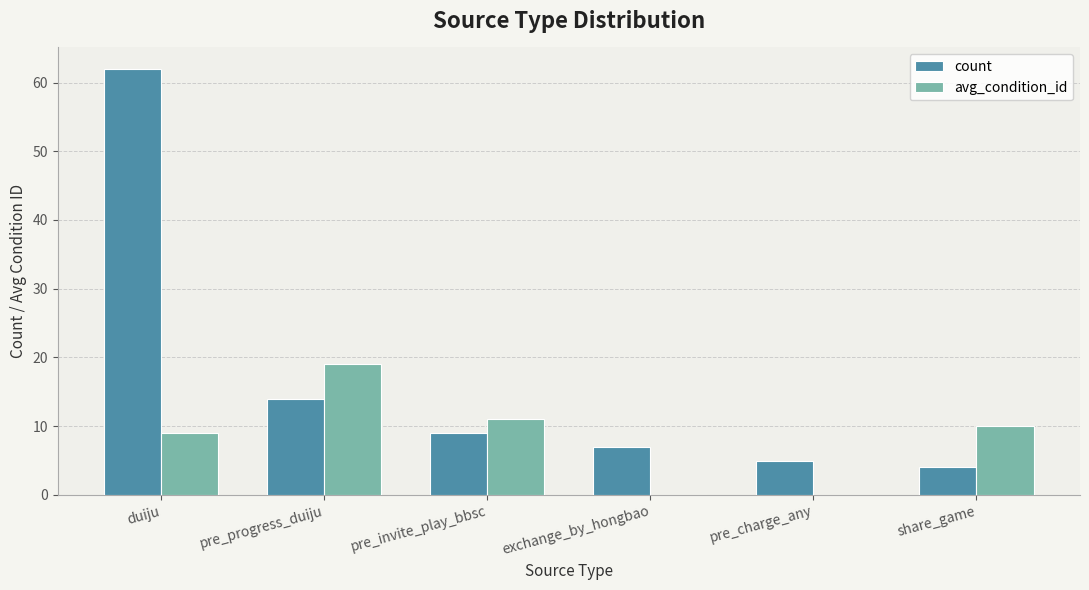

What are all the series names shown in the legend?

count, avg_condition_id